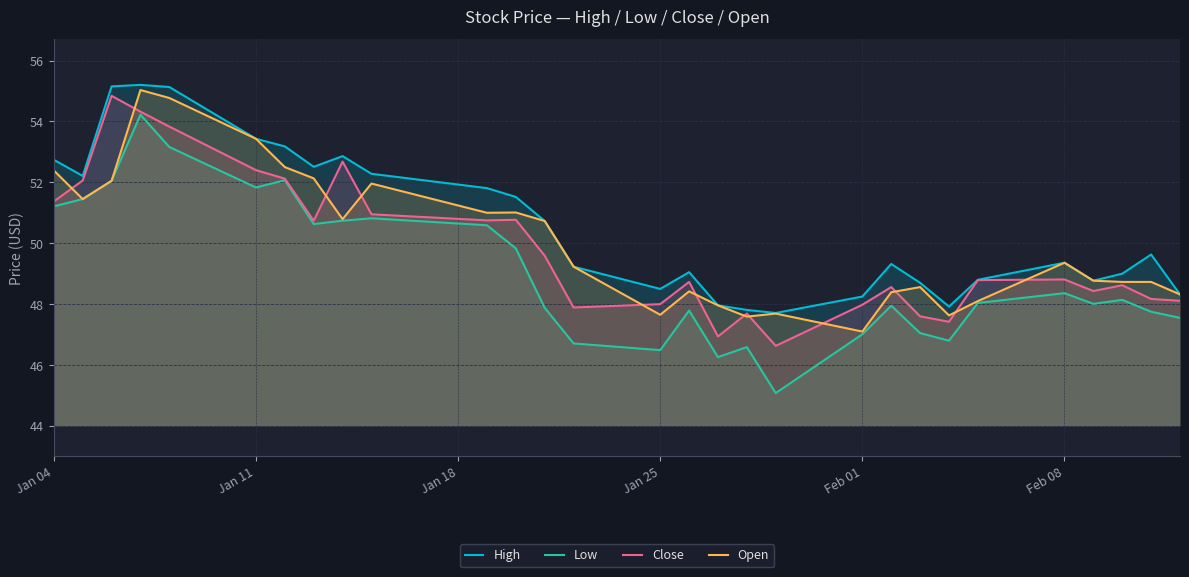

What is the value of the Low point at the 21st from the left?

48.0